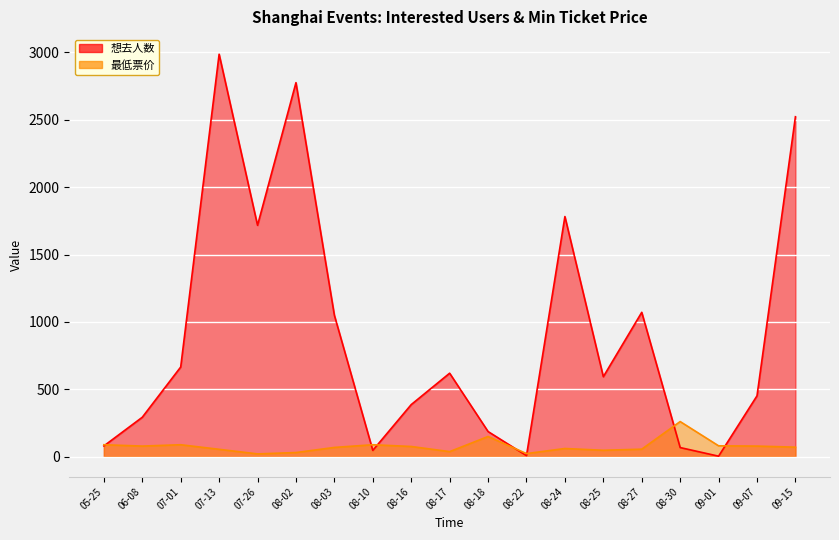

How many values in the 最低票价 series exceed 70?

9